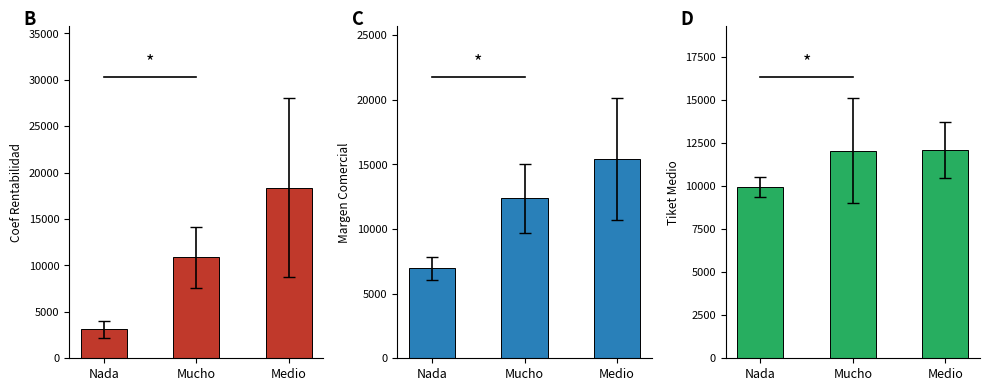

List the series in order of their overall mean, lowest first.

KPI_COEF_RENTABILIDAD, KPI_TIKET_MEDIO, KPI_MARGEN_COMERCIAL